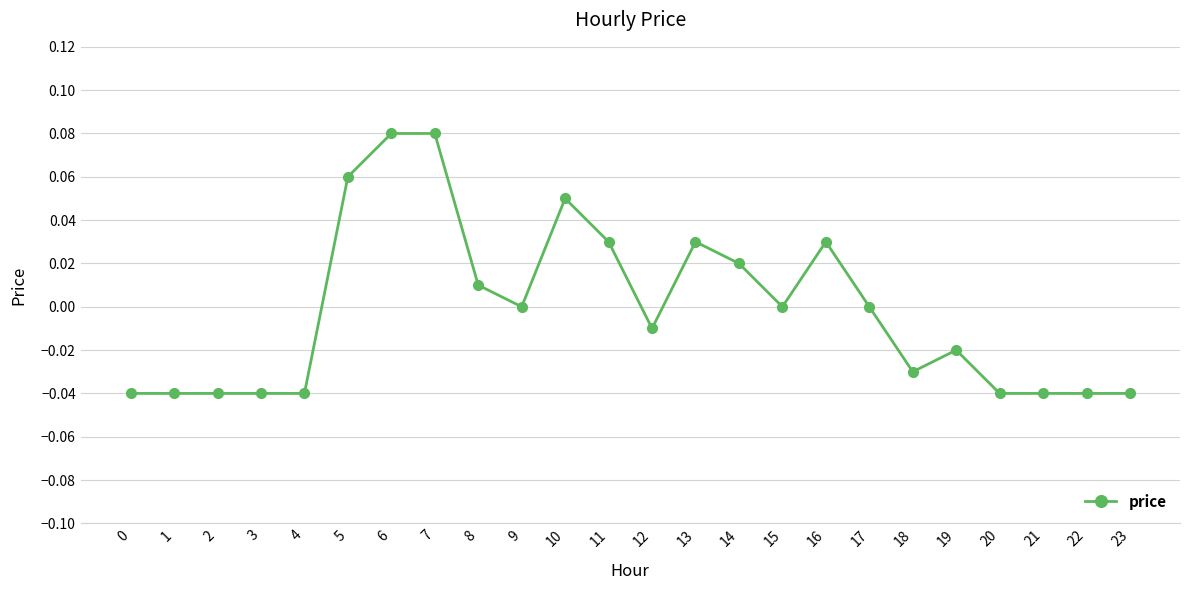

Count the number of data series in this chart.

1